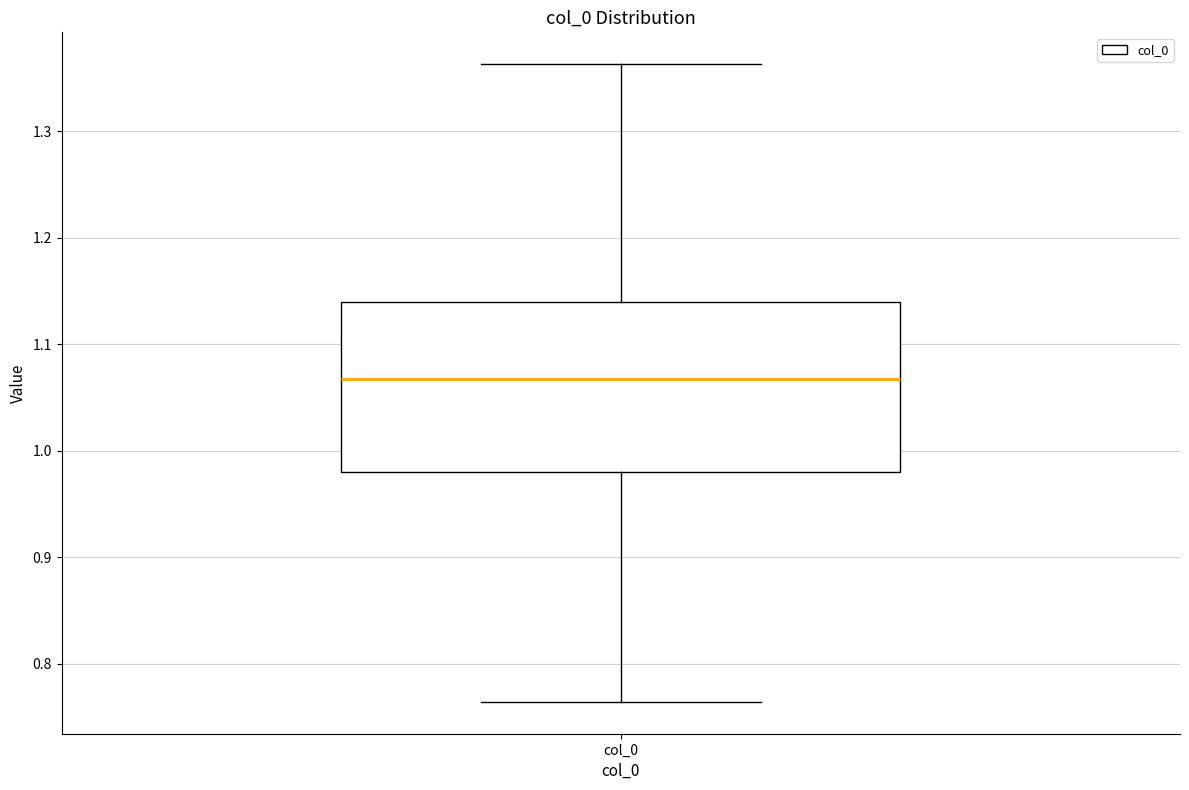

Where is the lower edge of the box for col_0 on the y-axis? The values are not printed on the chart, so give them approximately, as read against the axis.

0.98